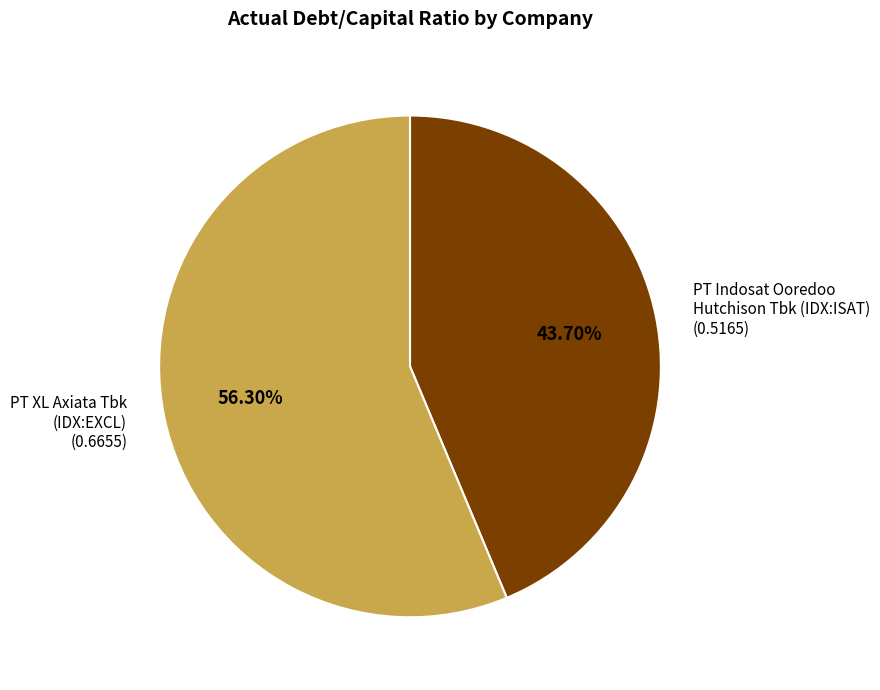

Rank the categories by value from highest to lowest.

PT XL Axiata Tbk (IDX:EXCL), PT Indosat Ooredoo Hutchison Tbk (IDX:ISAT)